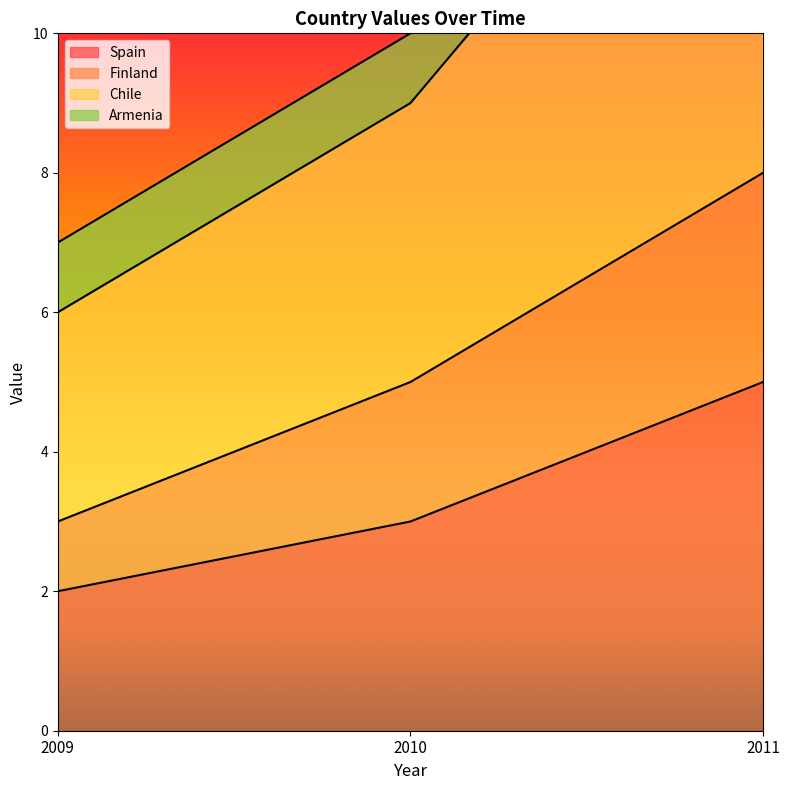

Which series has the largest range (max minus min)?

Chile